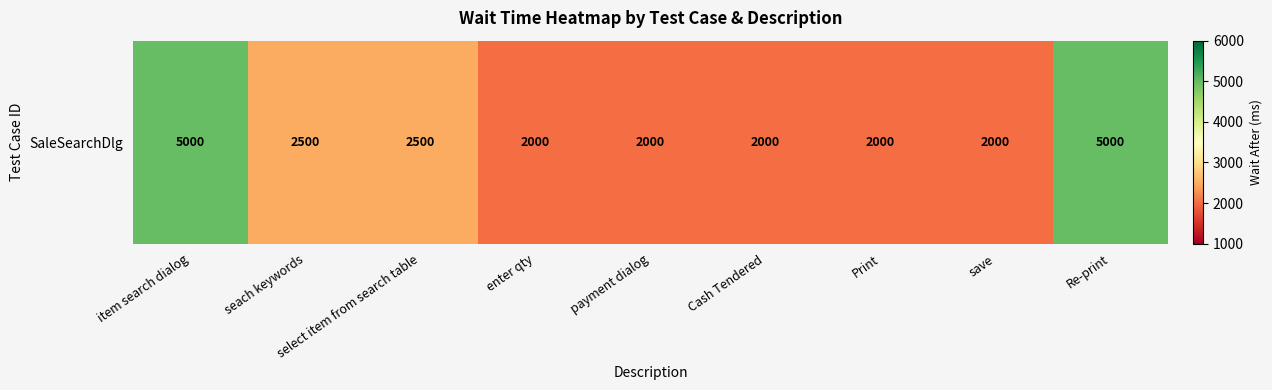

What is the difference between the maximum and minimum values?

3000